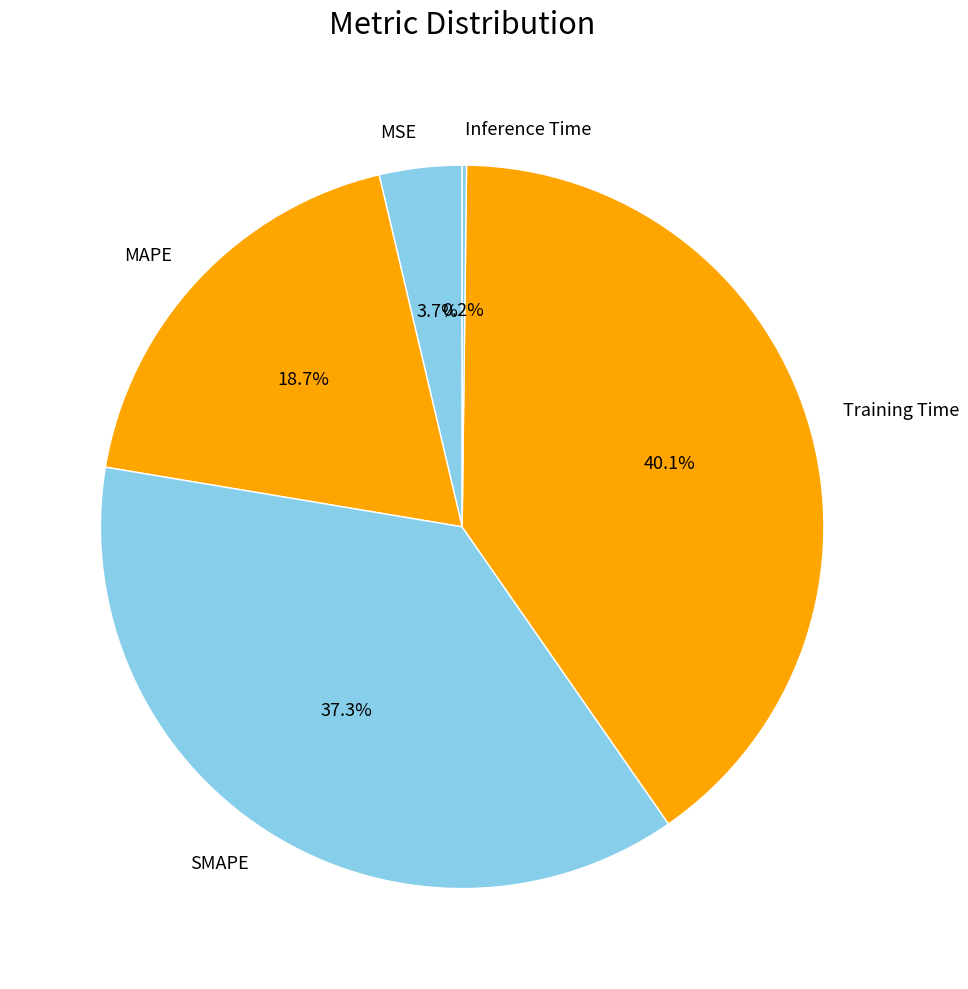

To the nearest percent, what percentage of the pie is Training Time?

40%